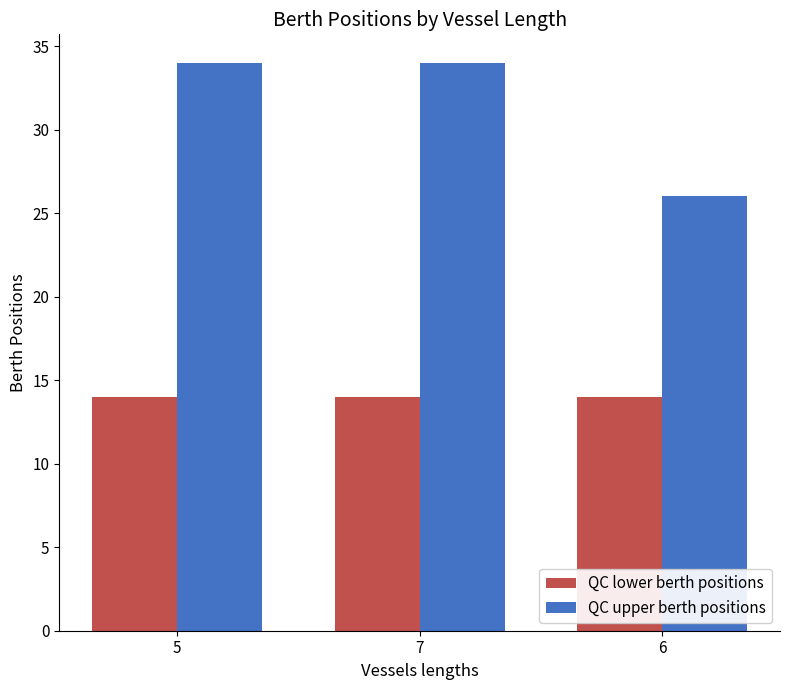

What is the minimum value for QC lower berth positions?

14